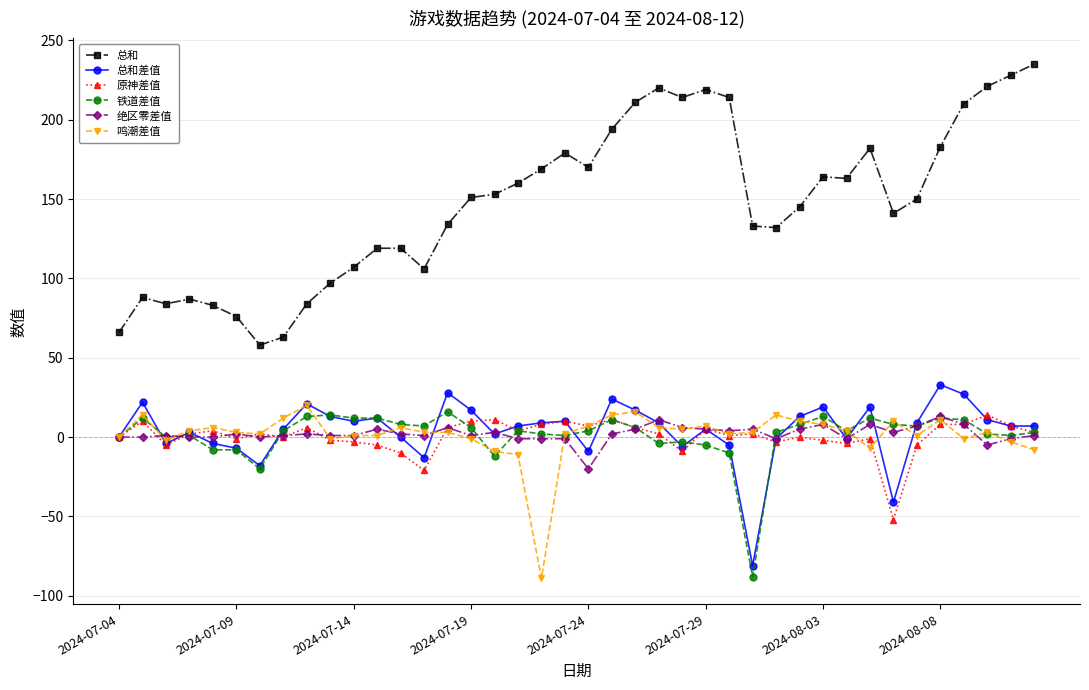

What is the maximum value for 总和差值?

33